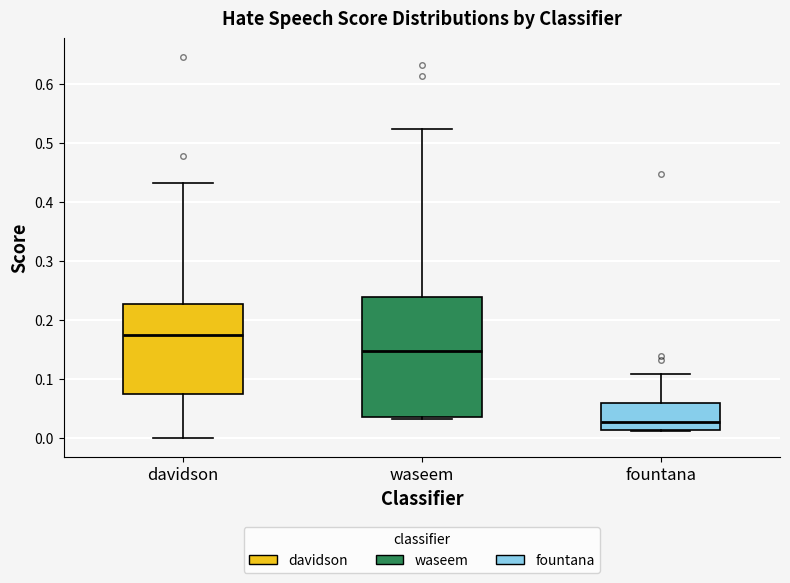

Reading left to right, transcribe this box plot: for each box, give where its median line is, the range the box spans, and where its two whiskers end, as read against the y-axis. The values are not printed on the chart, so give them approximately, as read against the axis.

davidson: median 0.18, box 0.08 to 0.23, whiskers 0.00 to 0.43
waseem: median 0.15, box 0.04 to 0.24, whiskers 0.03 to 0.52
fountana: median 0.03, box 0.01 to 0.06, whiskers 0.01 to 0.11